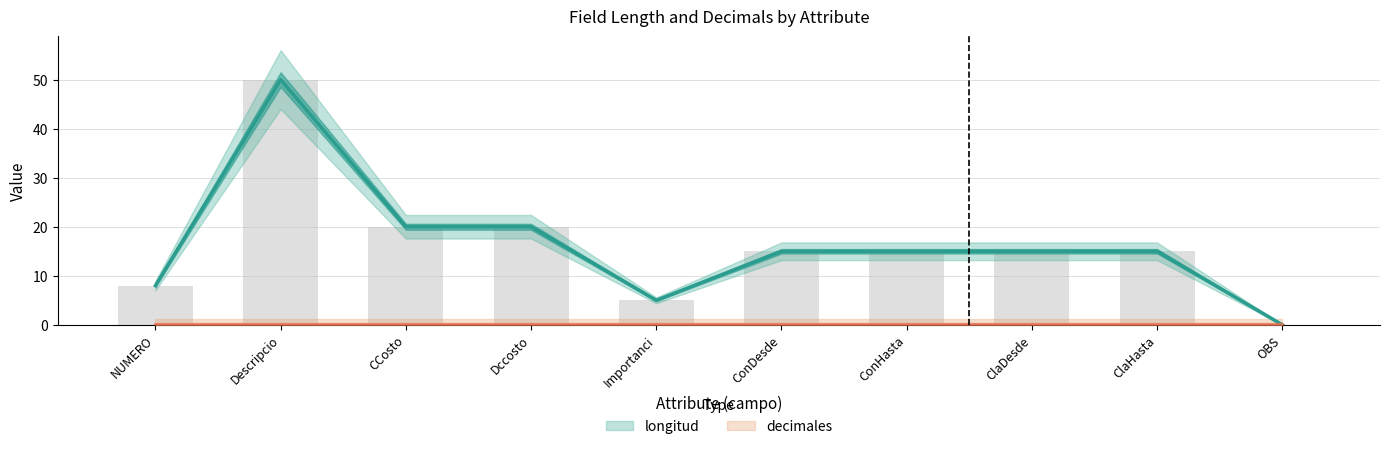

Reading left to right, transcribe all the data shown in this chart.

NUMERO=8	Descripcio=50	CCosto=20	Dccosto=20	Importanci=5	ConDesde=15	ConHasta=15	ClaDesde=15	ClaHasta=15	OBS=0